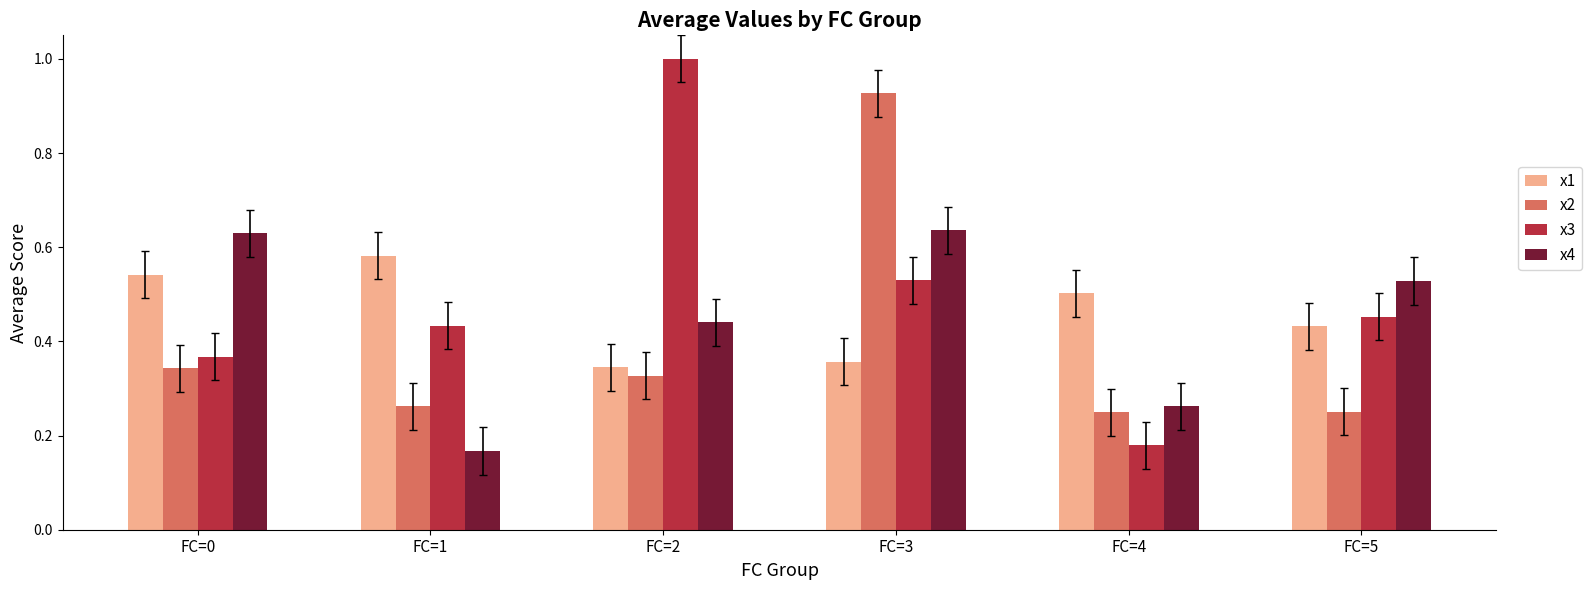

What is the difference between the maximum and minimum values in the x2 series?

0.7